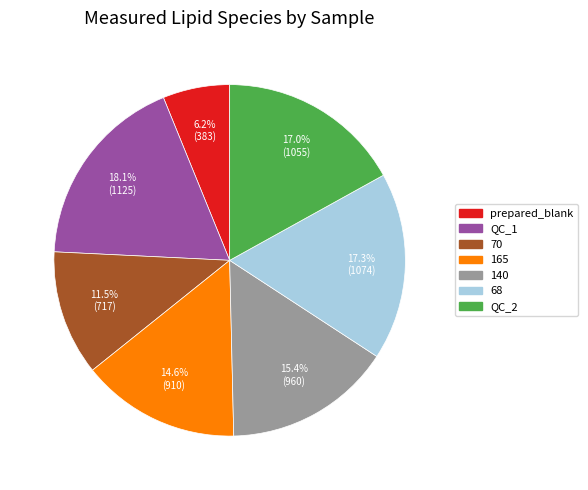

To the nearest percent, what is the combined percentage of 140 and QC_1?

33%